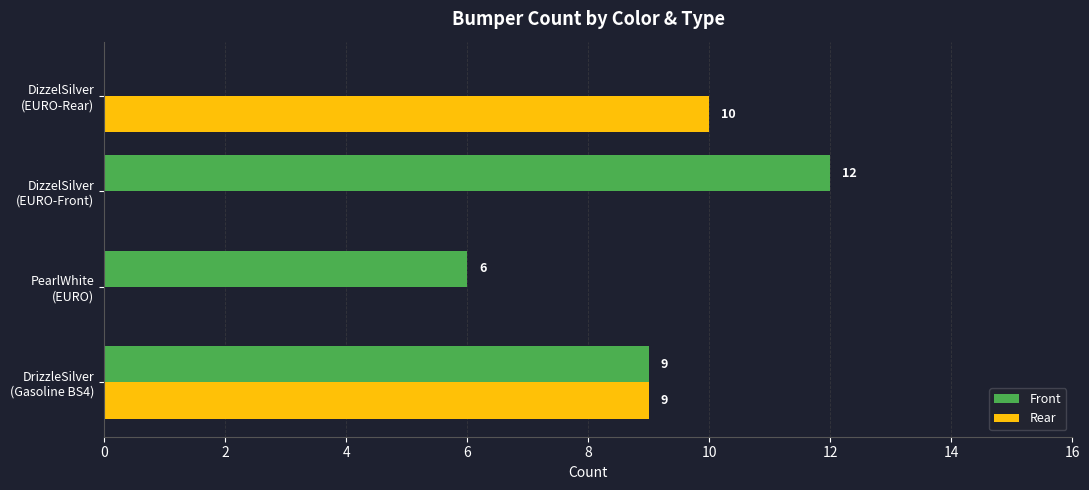

What is the maximum value for Rear?

10